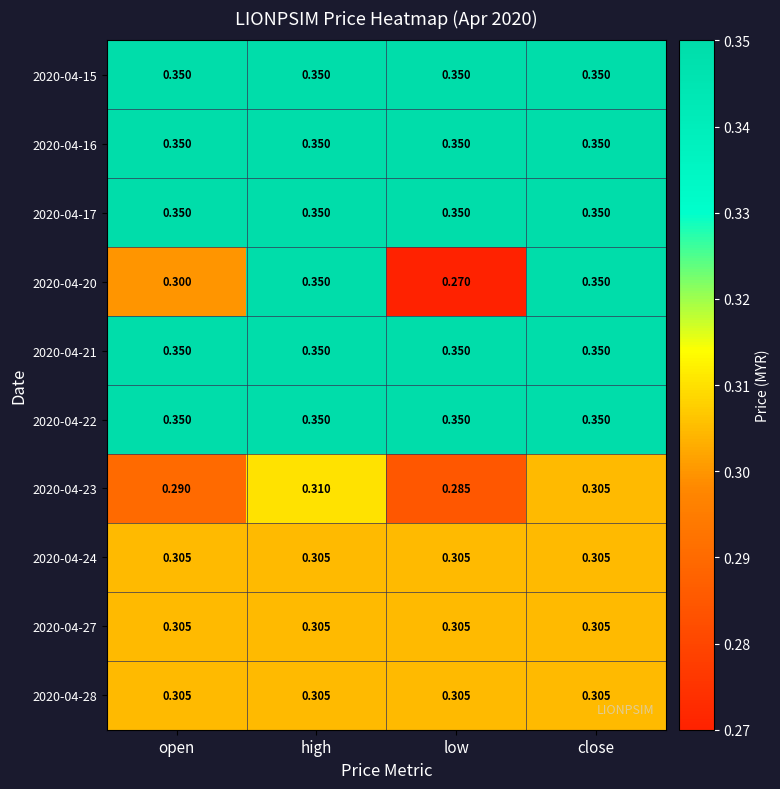

Count the number of categories in the chart.

4